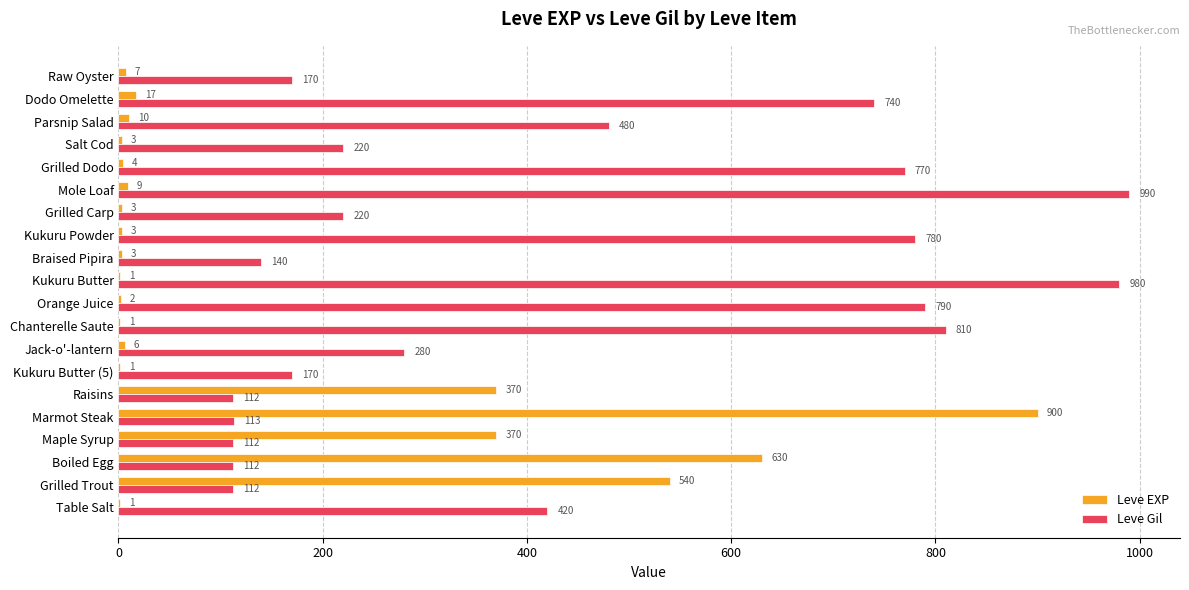

At which label is Leve Gil closest to 551?

Parsnip Salad